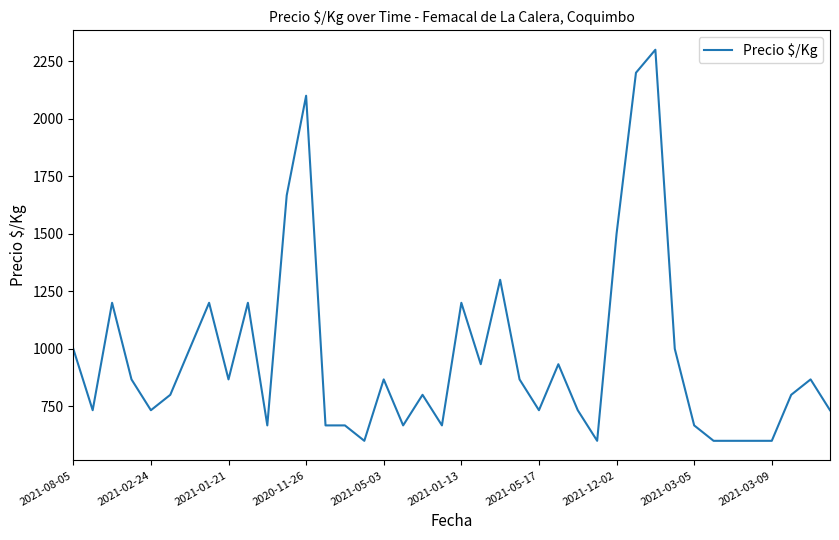

What is the difference between the second highest and second lowest values?

1600